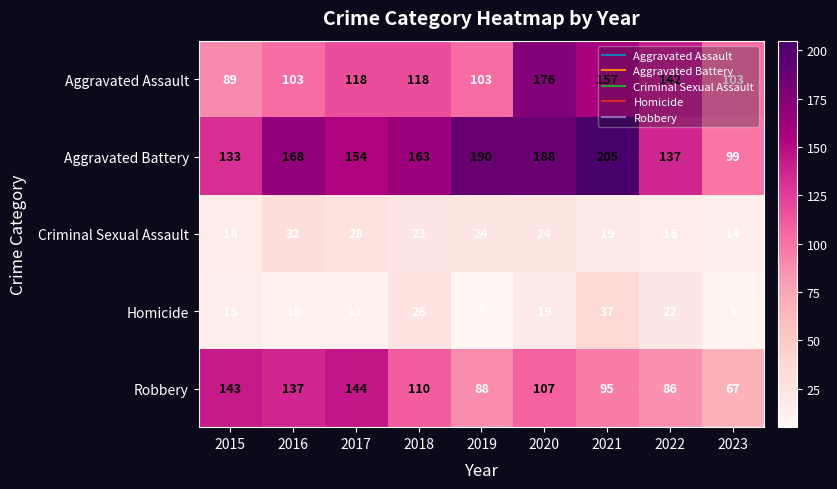

What is the smallest value displayed?

5